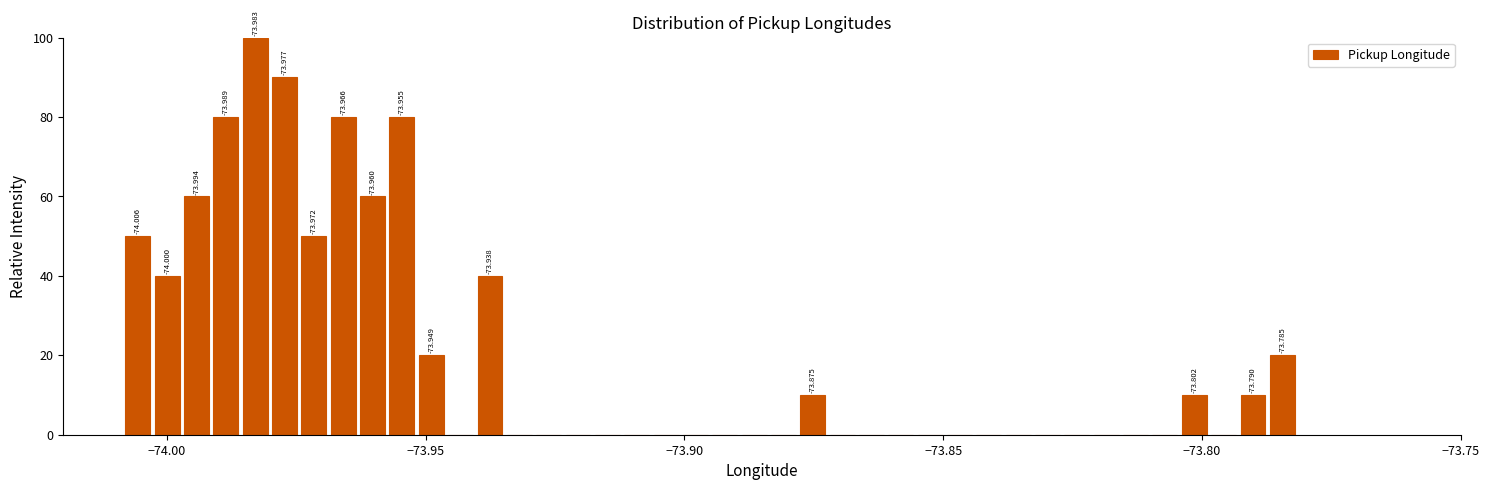

Read against the x-axis, roughly where is the centre of the tallest bar?

-73.985